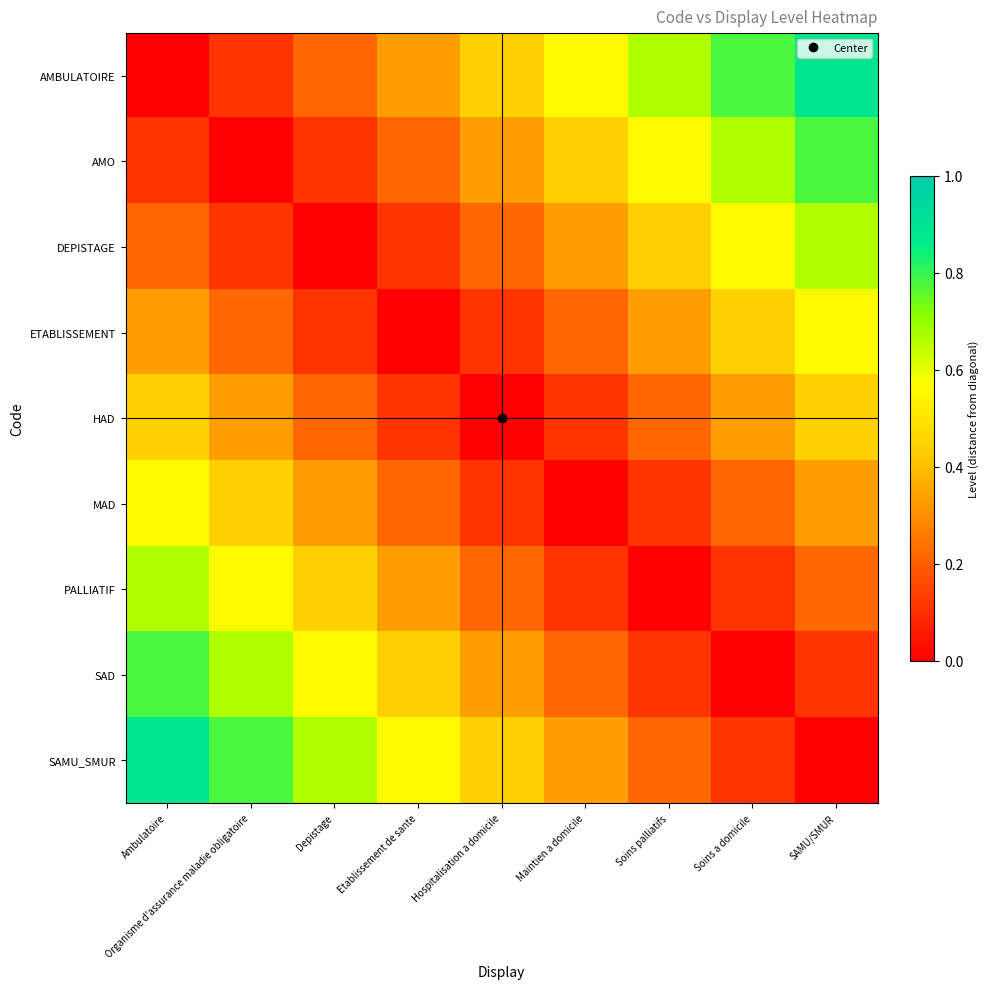

Between Ambulatoire and Organisme d'assurance maladie obligatoire, which is larger?

Organisme d'assurance maladie obligatoire